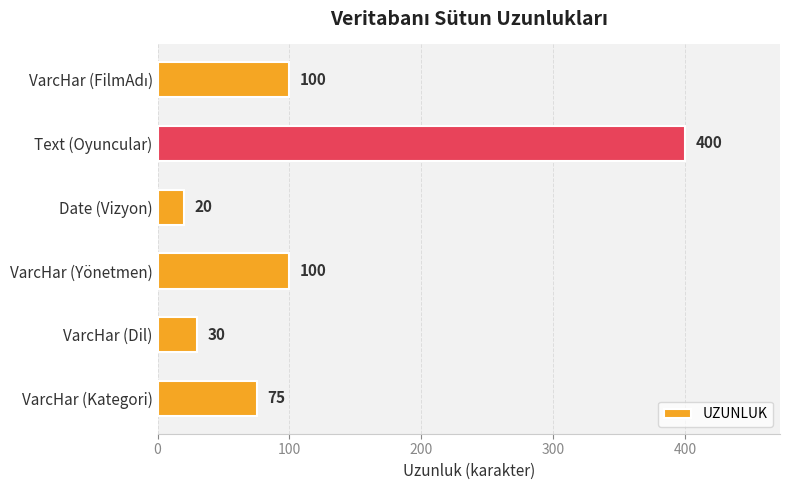

What is the difference between the values at Date (Vizyon) and VarcHar (Yönetmen)?

80